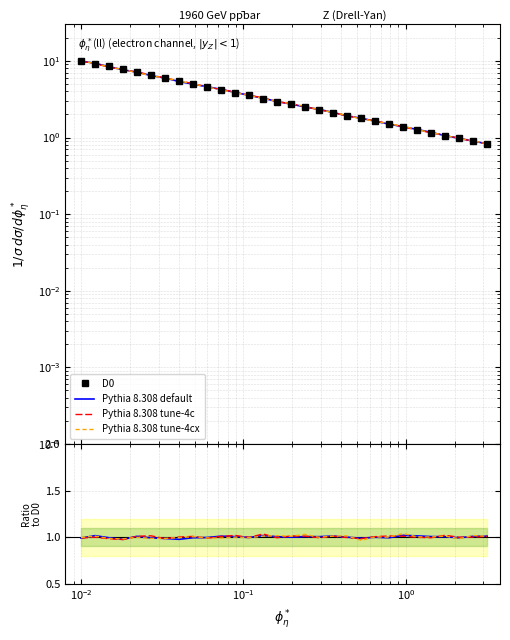

At how many categories does at least one series exceed 1?

29